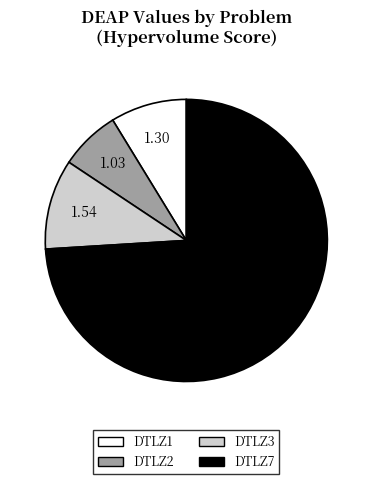

Which category has the smallest portion of the pie?

DTLZ2